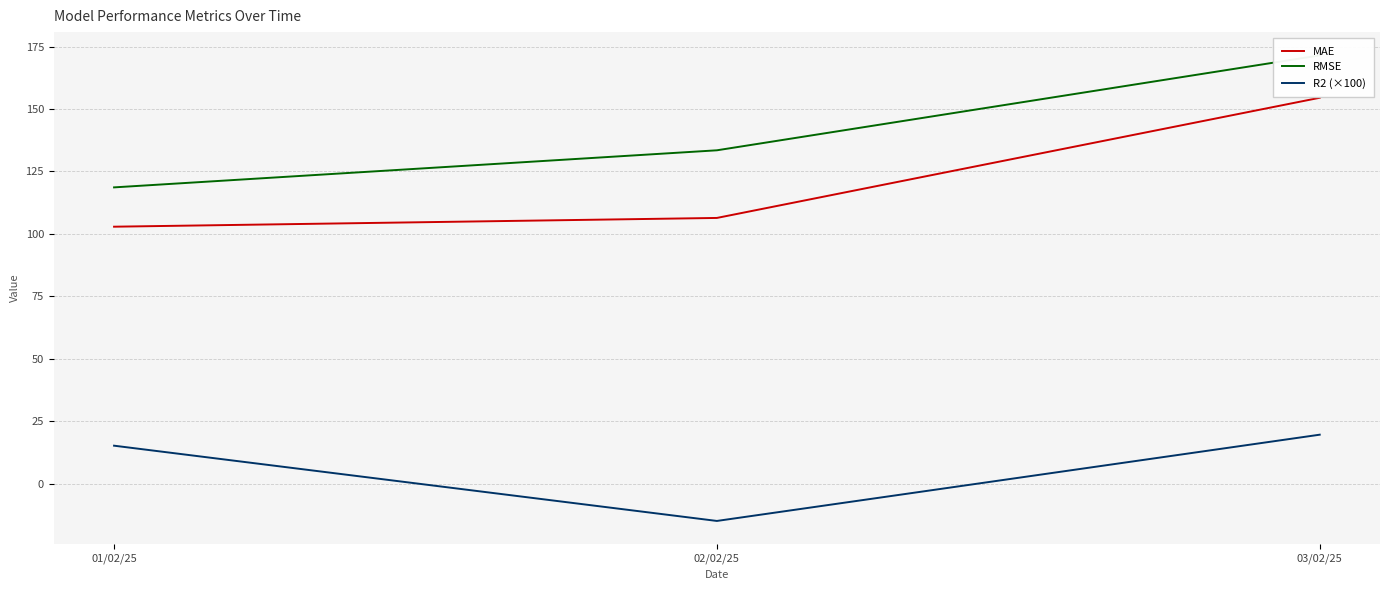

What is the approximate value of R2 (×100) at 01/02/25?

15.2